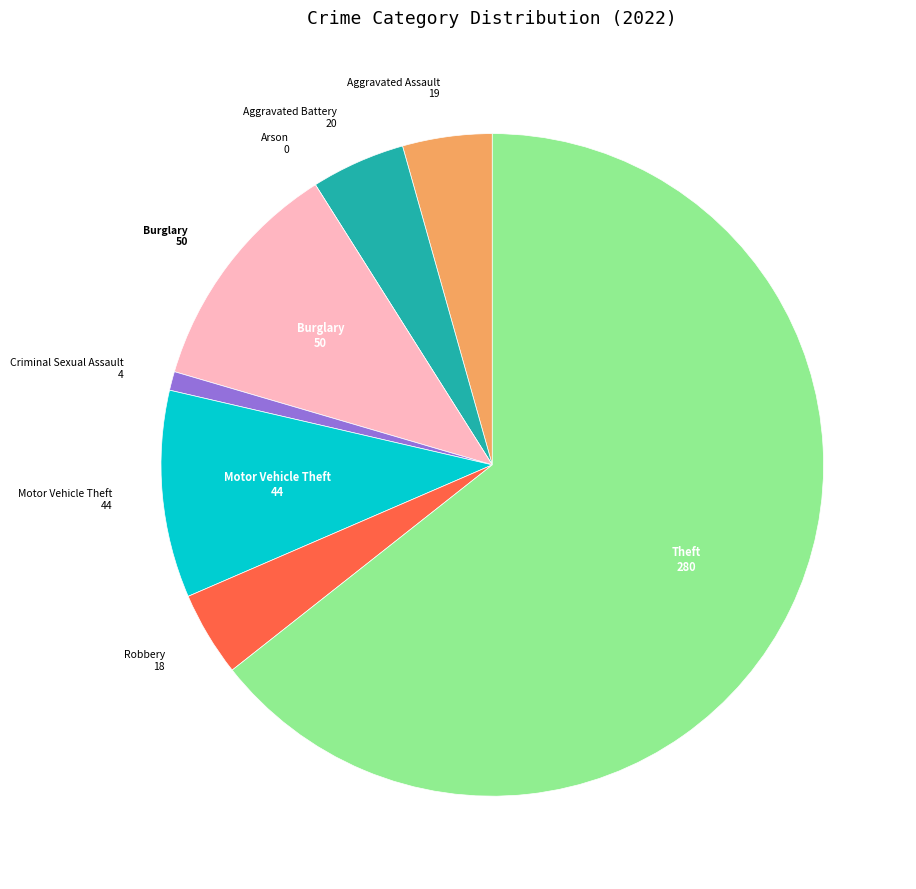

Which slice is the largest?

Theft